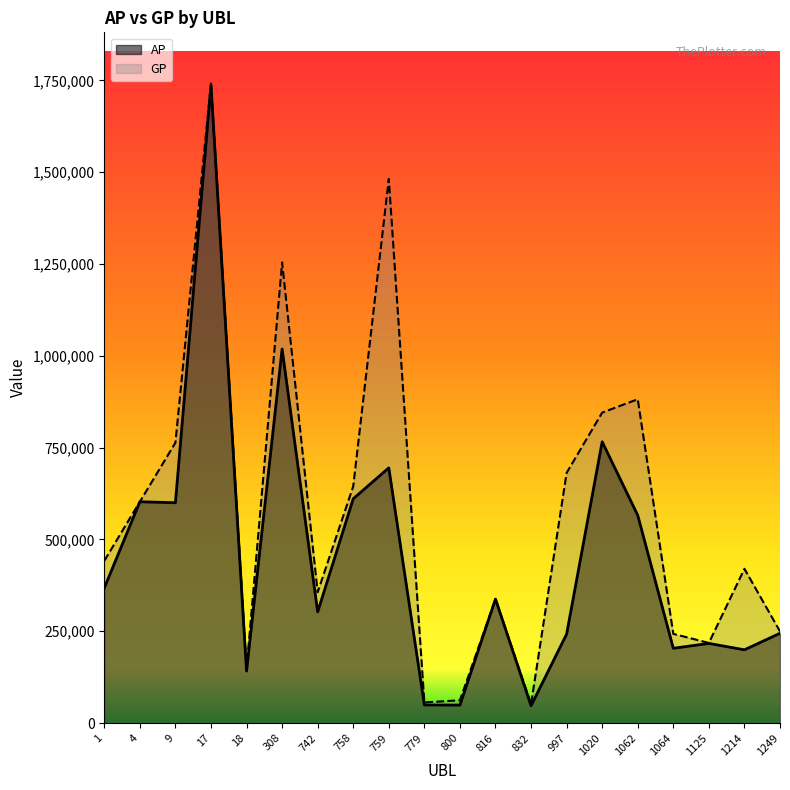

What is the difference between the maximum and second lowest values in the AP series?

1688695